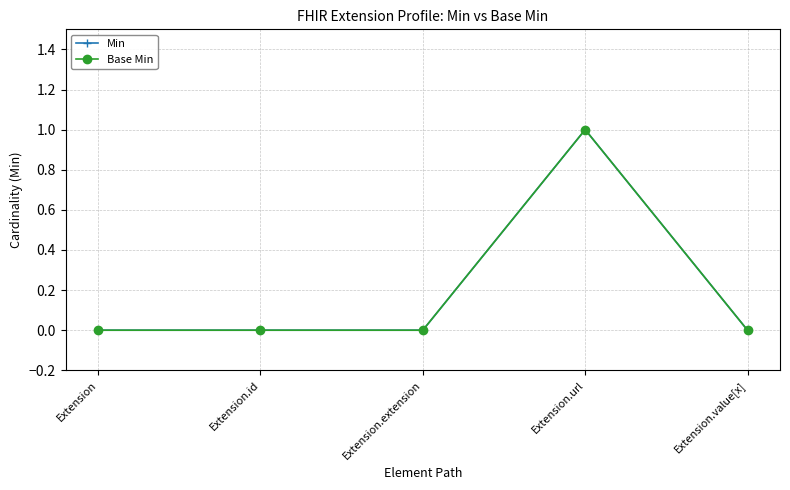

True or false: Base Min has a value of 0 at Extension.value[x].

True